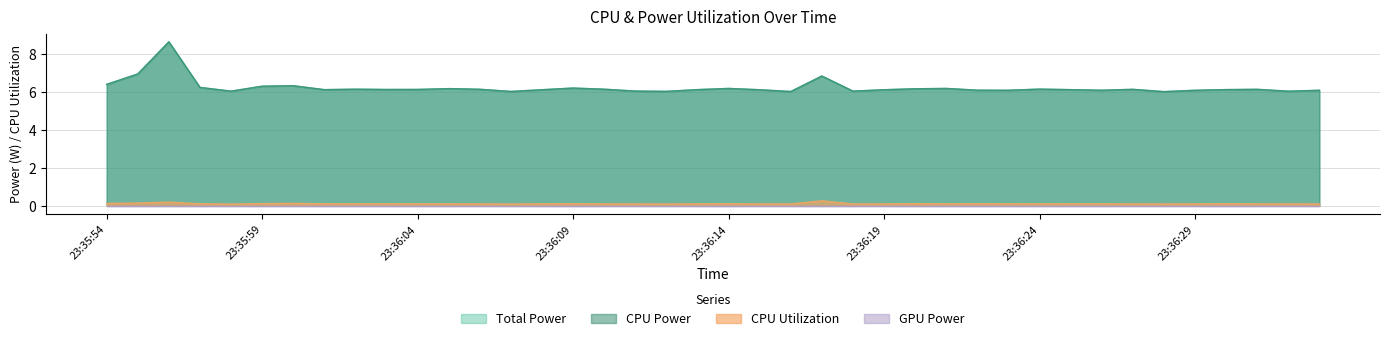

Does the chart have visible grid lines?

Yes